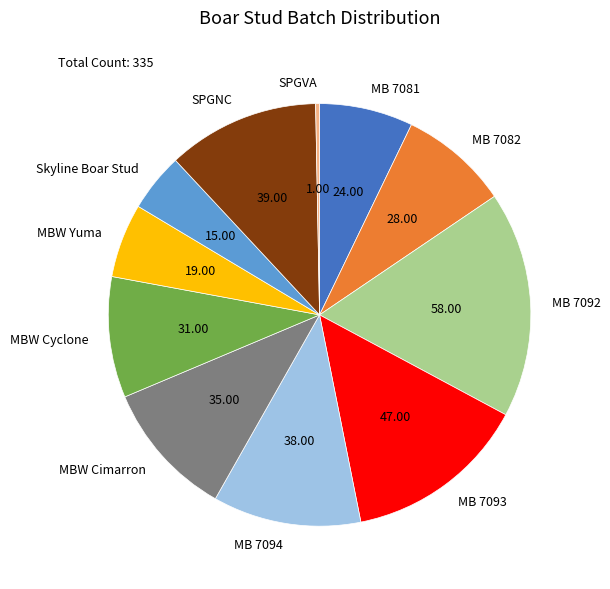

Do MBW Cimarron and MBW Cyclone together represent more than half of the pie?

No